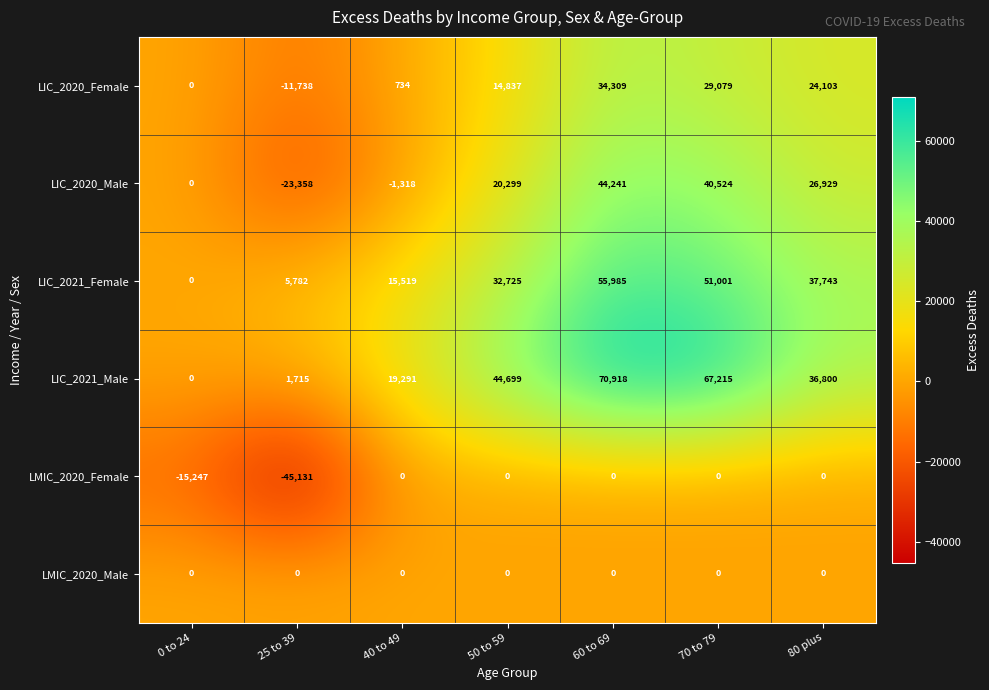

At which category is the sum across all series the highest?

60 to 69